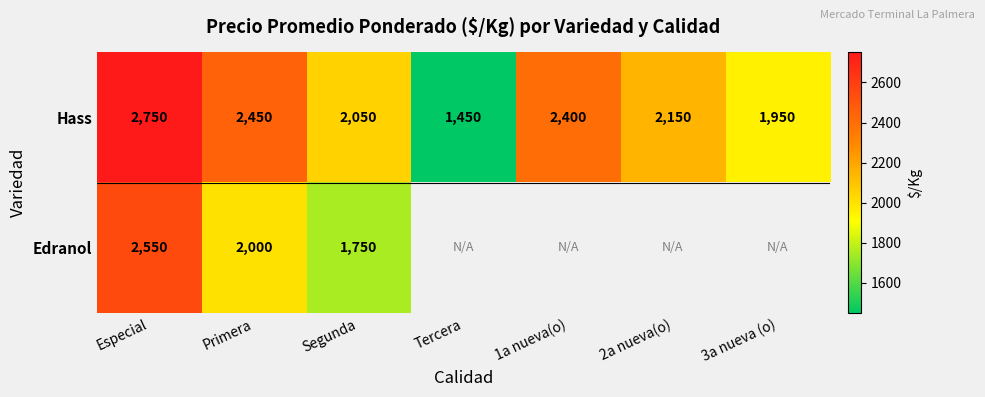

What is the sum of all Hass values?

15200